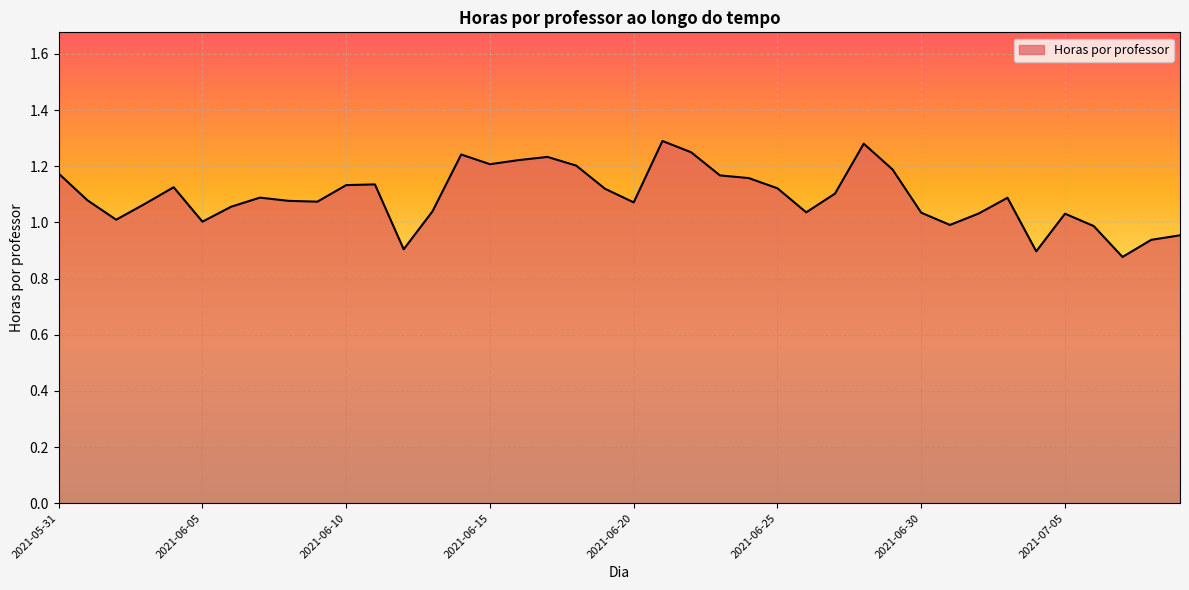

What is the difference between the maximum and minimum values?

0.4